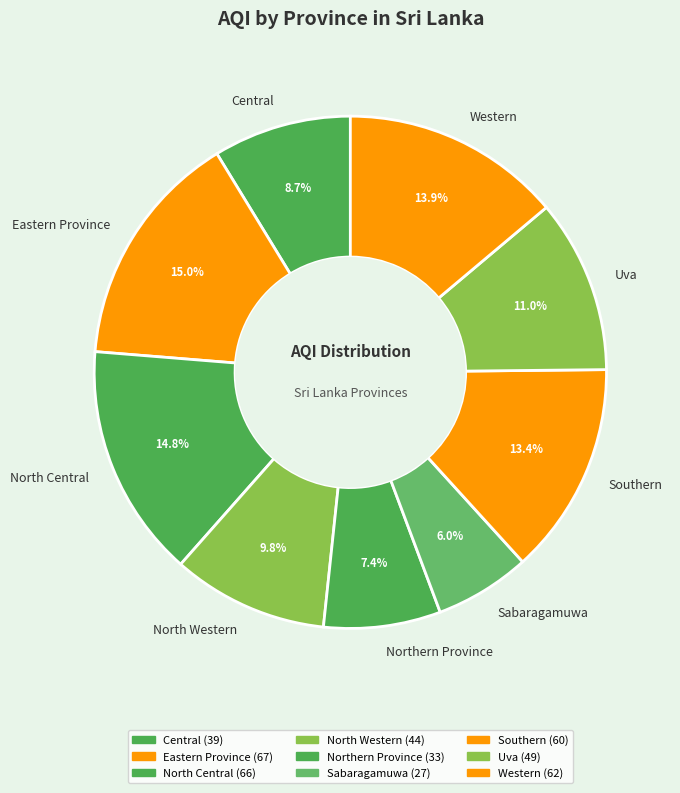

To the nearest percent, what is the combined percentage of Uva and North Western?

21%